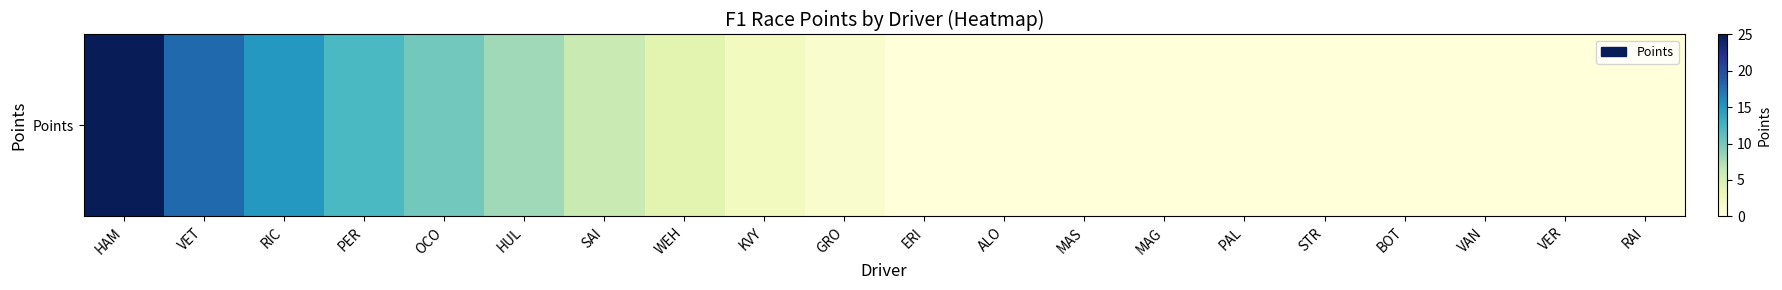

What is the greatest value displayed?

25